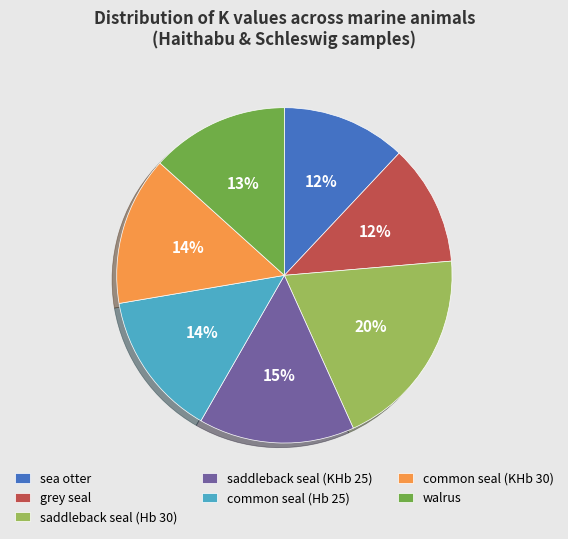

Is it true that common seal (KHb 30) is 14% of the pie?

True